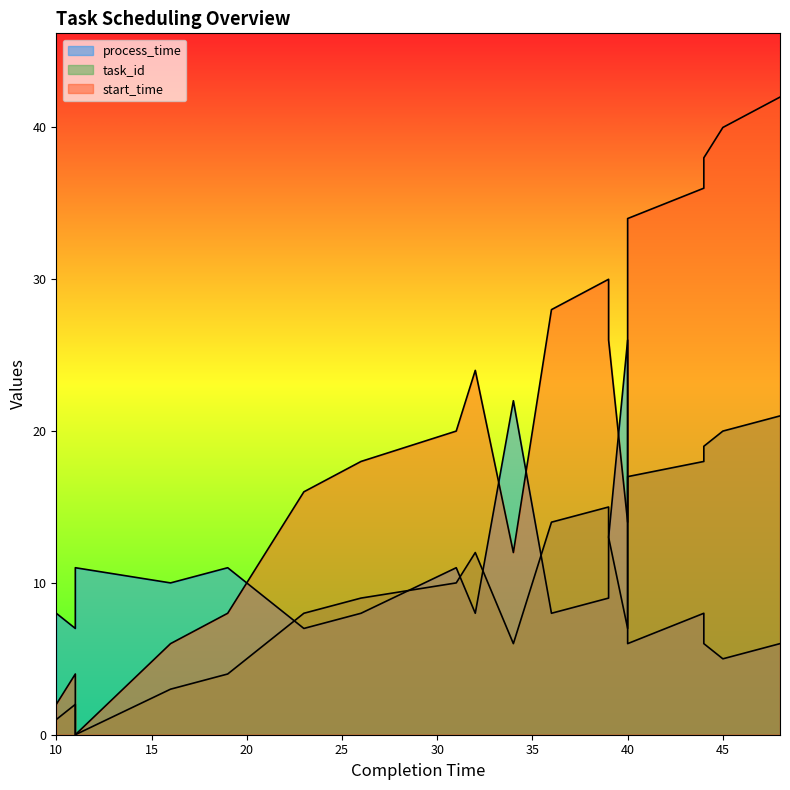

At which label is task_id closest to 10?

31